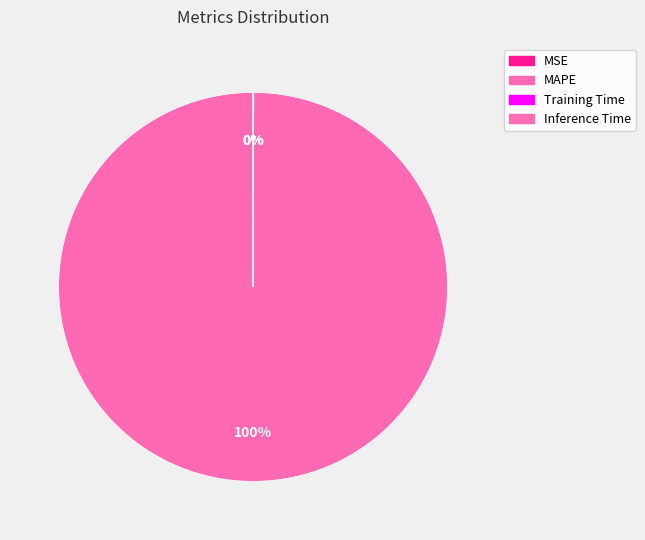

What portion of the pie excludes MSE?

100.0%